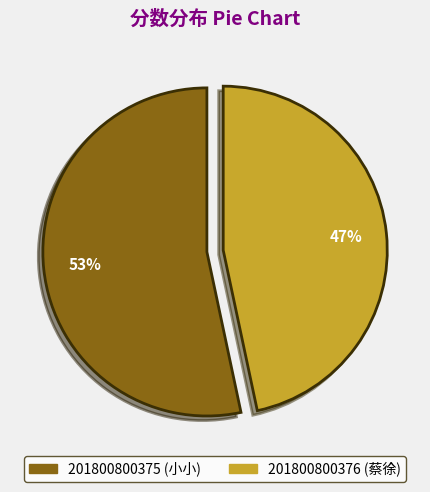

How many segments does this pie chart have?

2